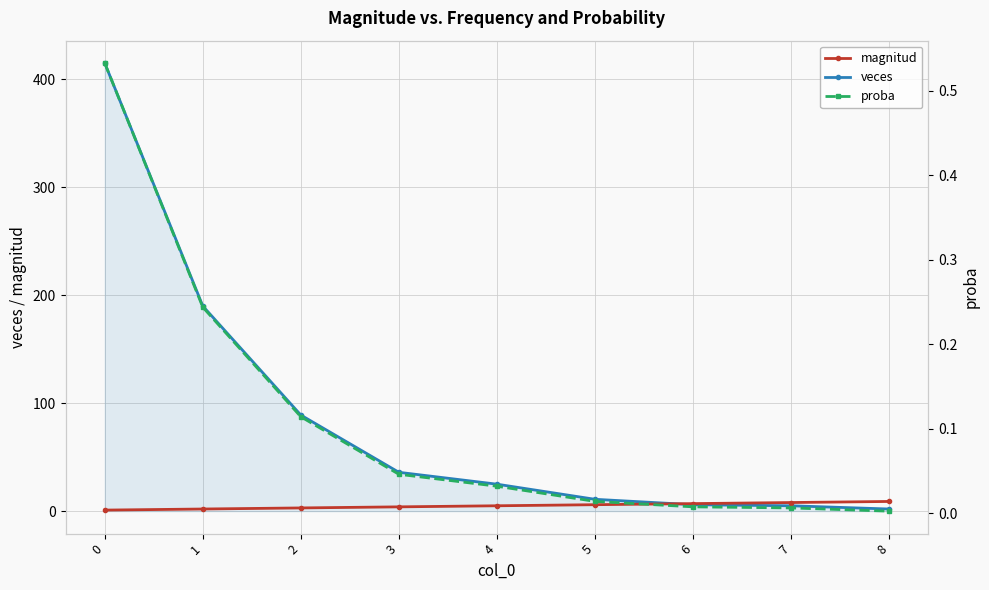

What is the total value across all series at 3?

40.0